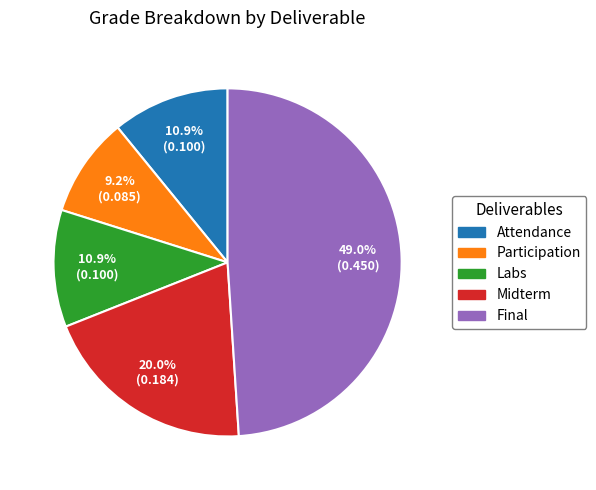

To the nearest percent, what percentage of the pie is Midterm?

20%